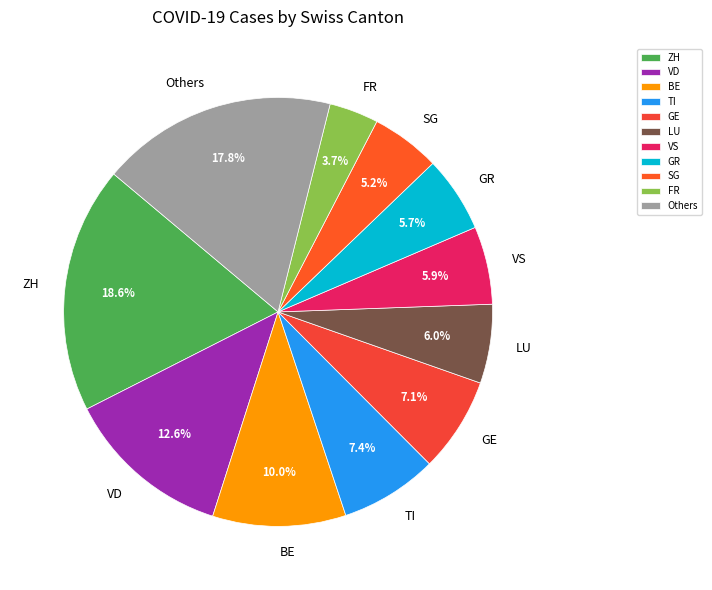

Approximately how many times larger is the value at BE compared to ZH?

0.5